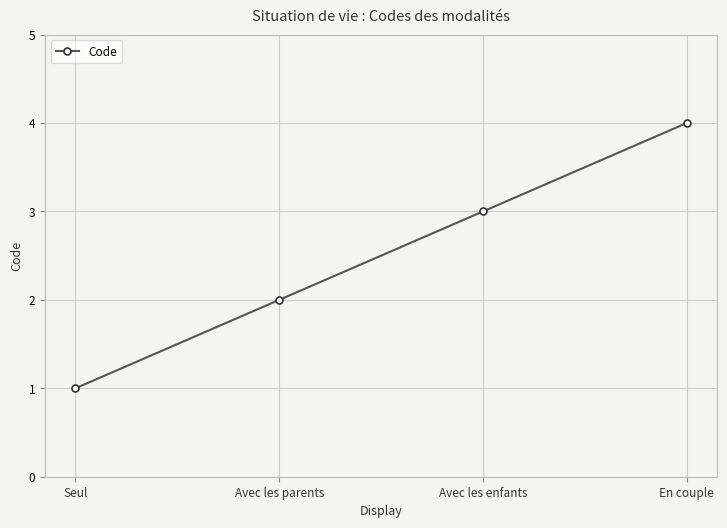

At which category does the chart reach its minimum across all series?

Seul